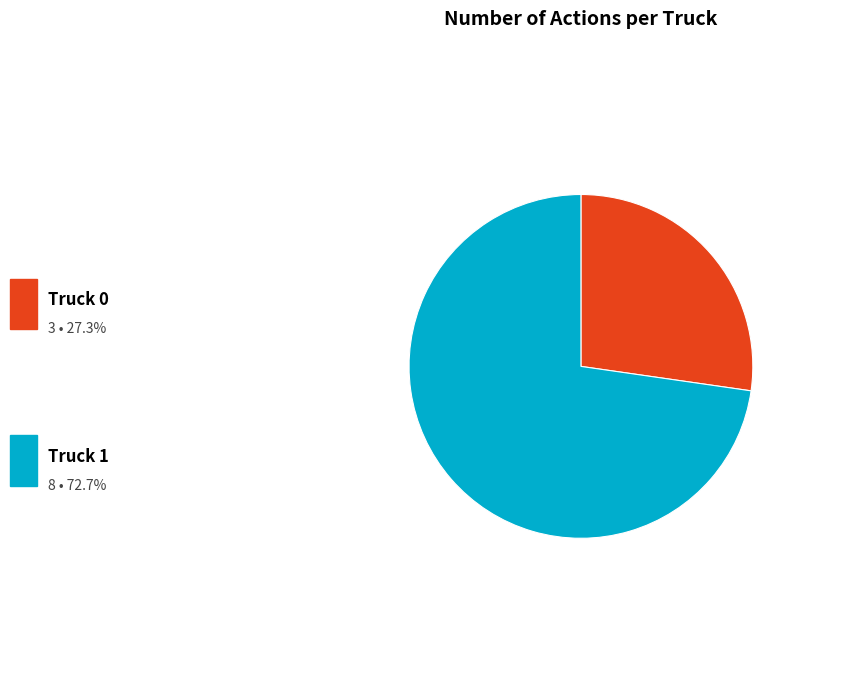

Which slice is the largest?

Truck 1